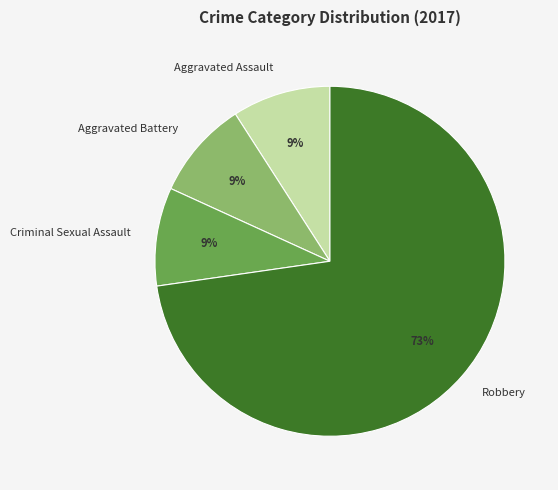

Is there a majority slice in this chart?

Yes